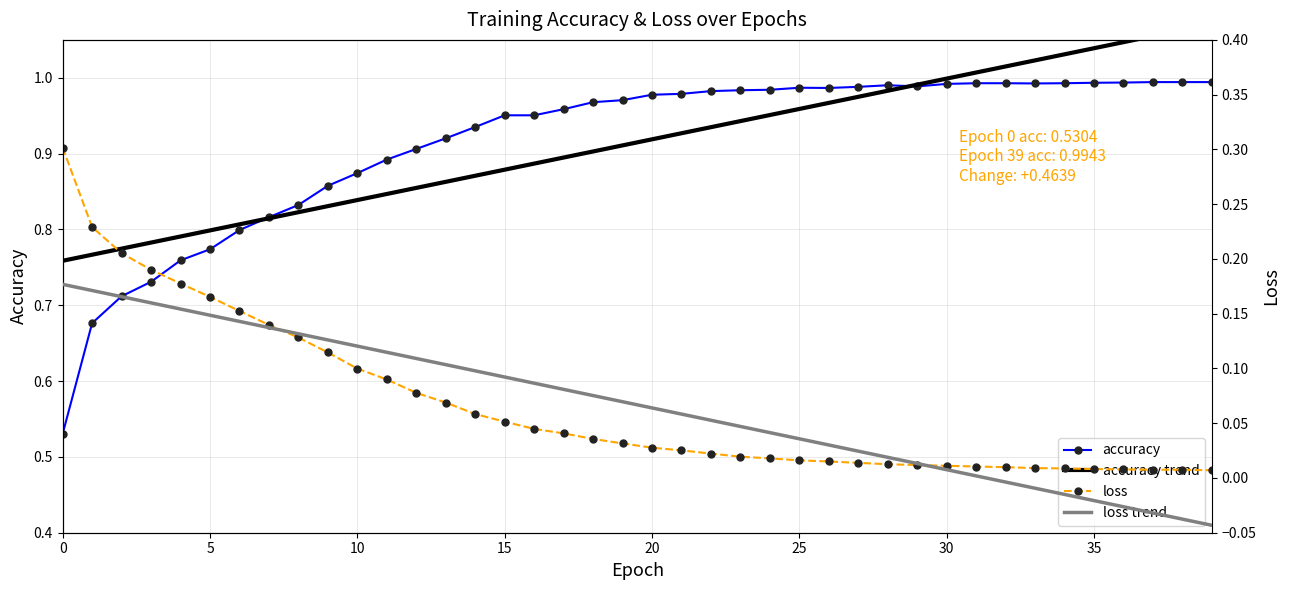

At which category does the chart reach its peak across all series?

39